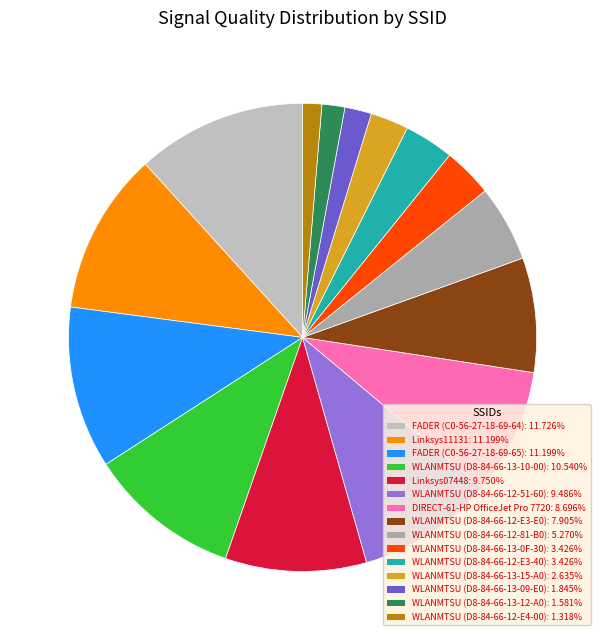

True or false: WLANMTSU (D8-84-66-12-51-60) accounts for 1% of the total.

False